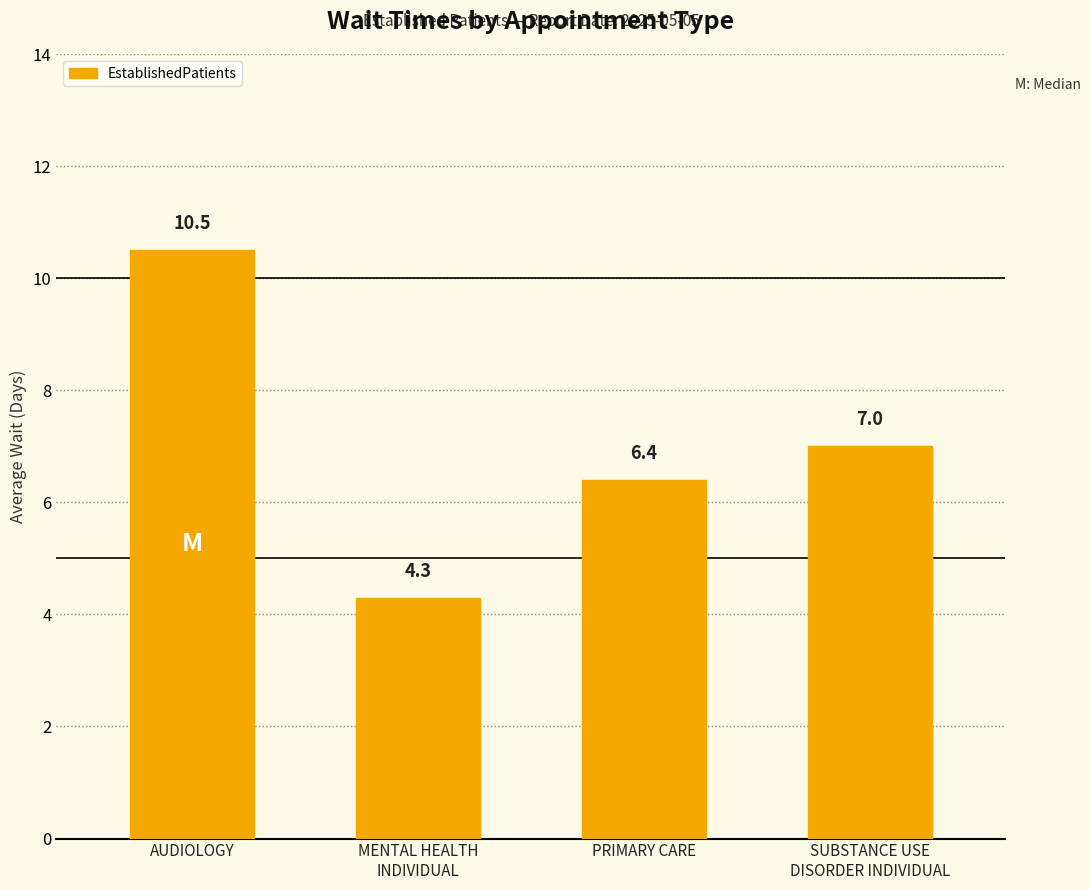

Are the bars grouped side by side (vs. stacked)?

No